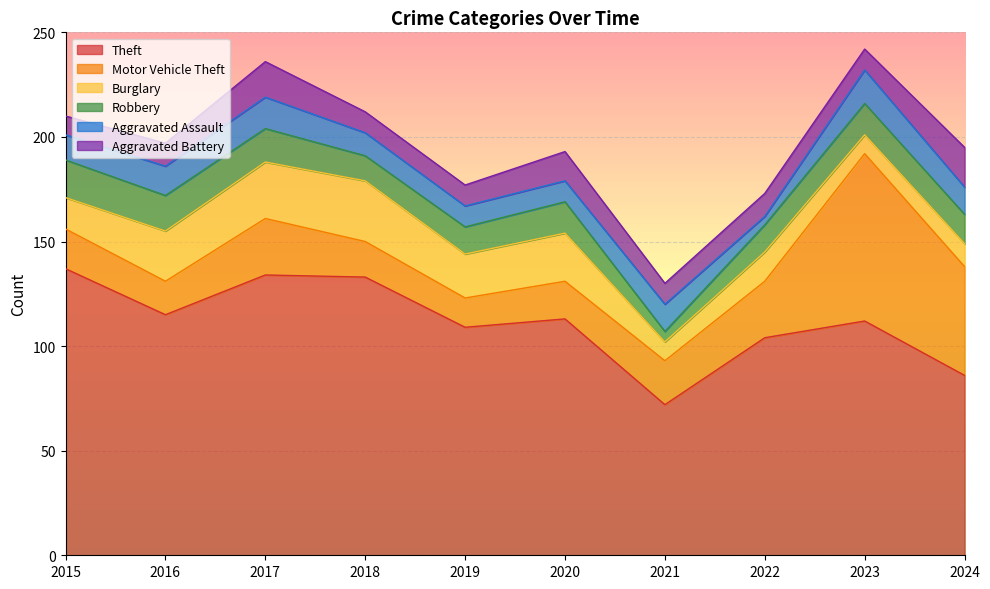

The Robbery series shows 7 at 2020. True or false?

False